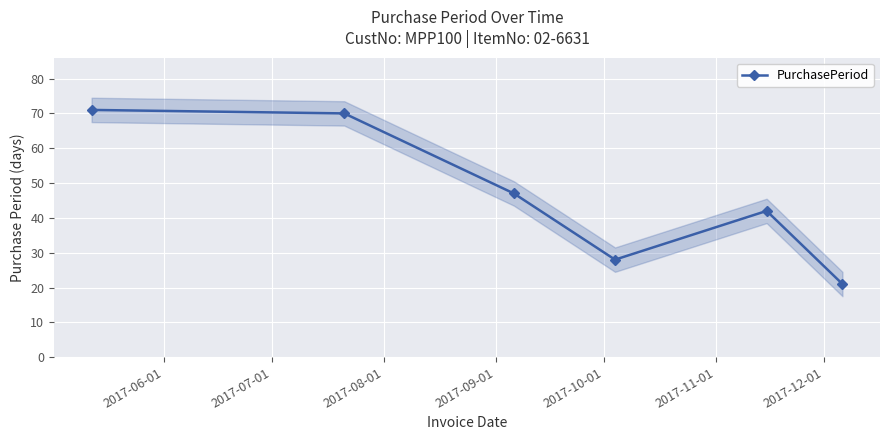

In PurchasePeriod, how many points are lower than both neighbors (excluding endpoints)?

1